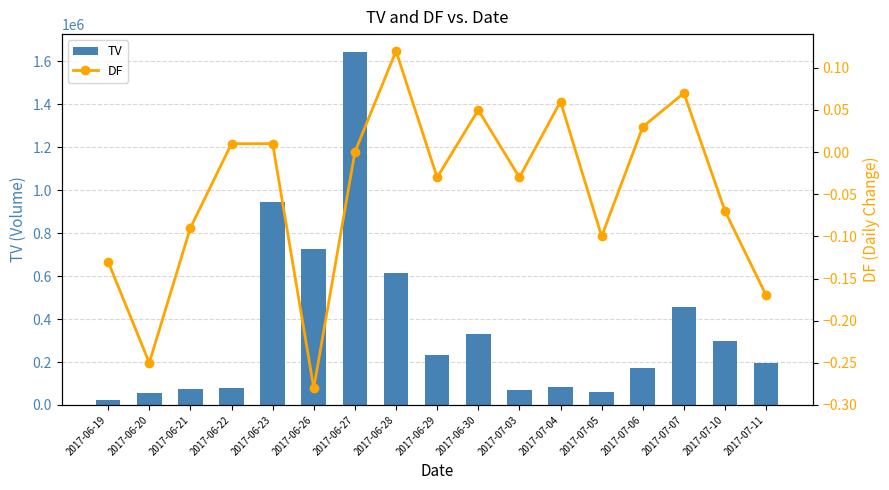

Between 2017-07-07 and 2017-07-10, which is larger?

2017-07-07